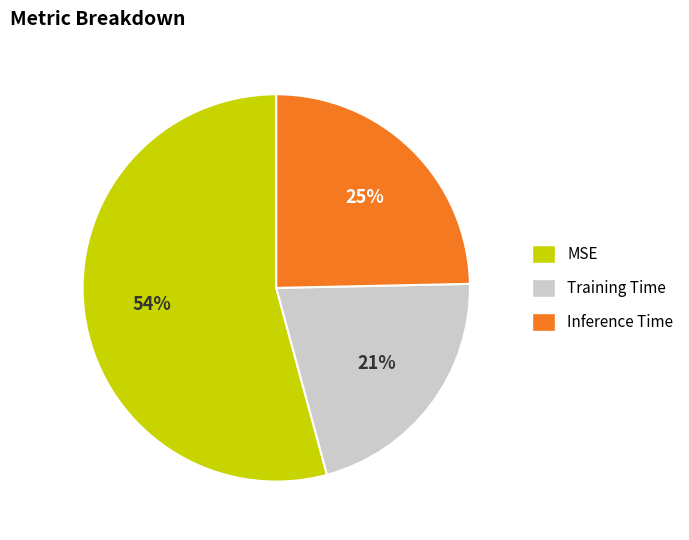

To the nearest percent, what portion does MSE represent?

54%